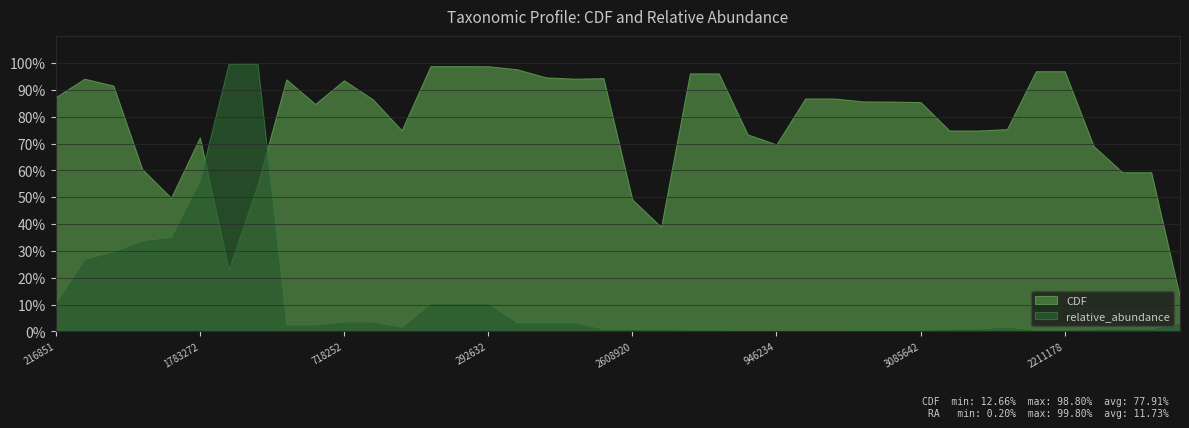

Does the chart display data point markers on the line(s)?

No